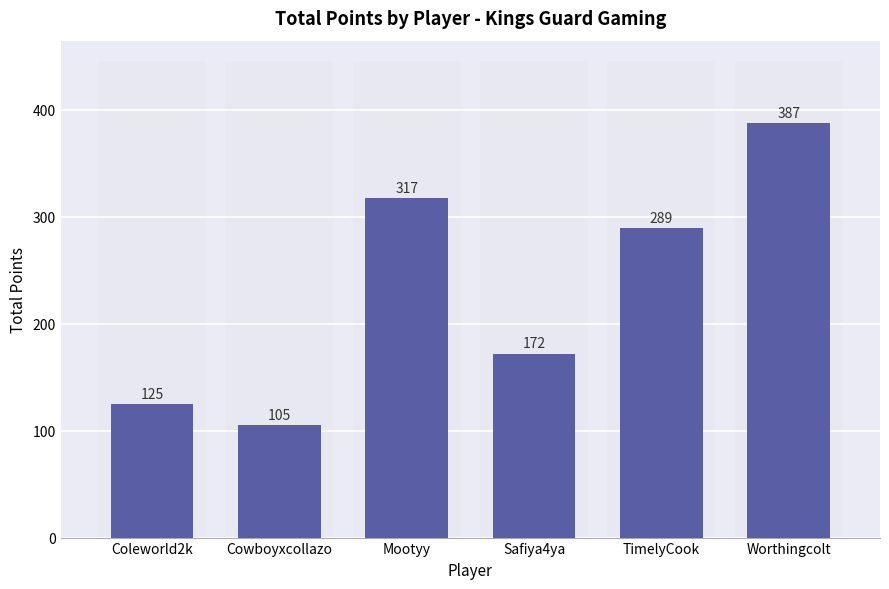

What is the label of the 5th bar from the left?

TimelyCook